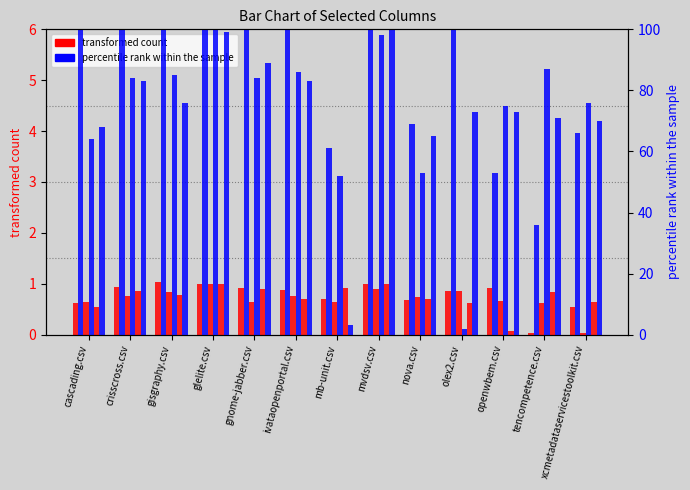

What is the approximate value of openwbem.csv at mvdsv.csv?

1.0